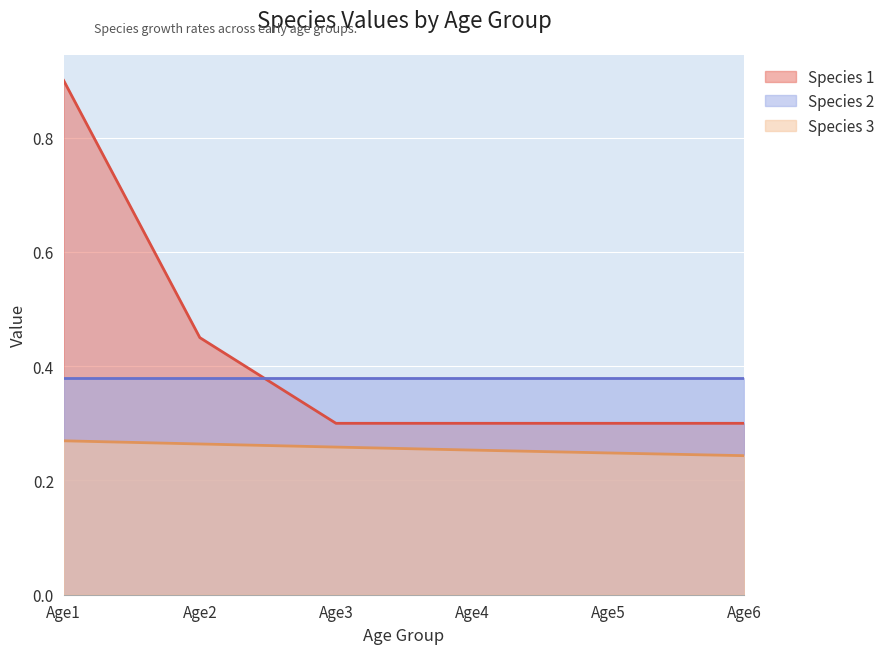

What is the value of the Species 3 point at the 5th from the left?

0.2